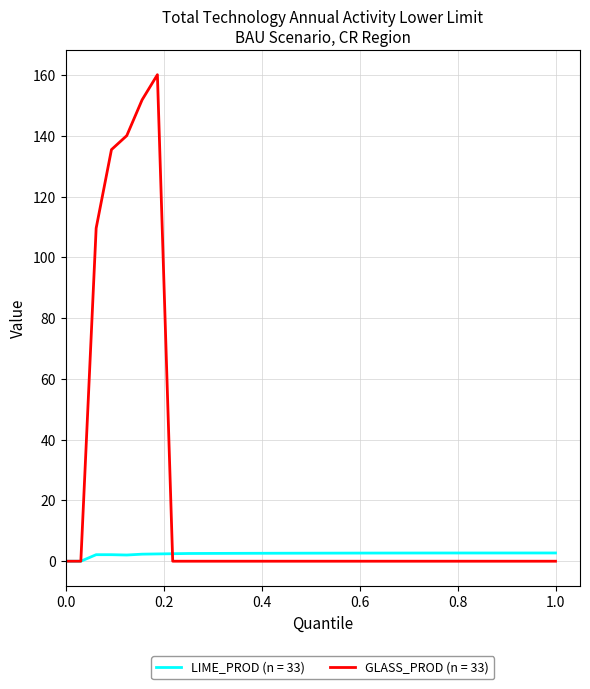

Rank the series by their maximum value, from lowest to highest.

LIME_PROD (n = 33), GLASS_PROD (n = 33)